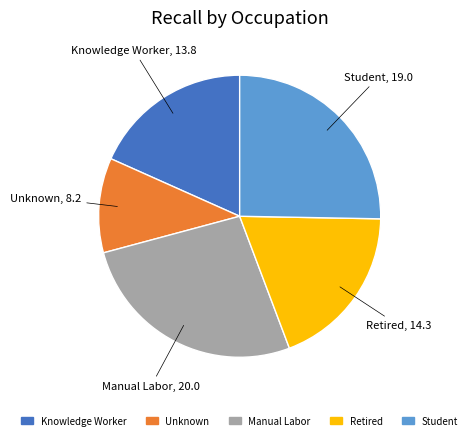

Combined, do Student and Manual Labor account for over 50%?

Yes